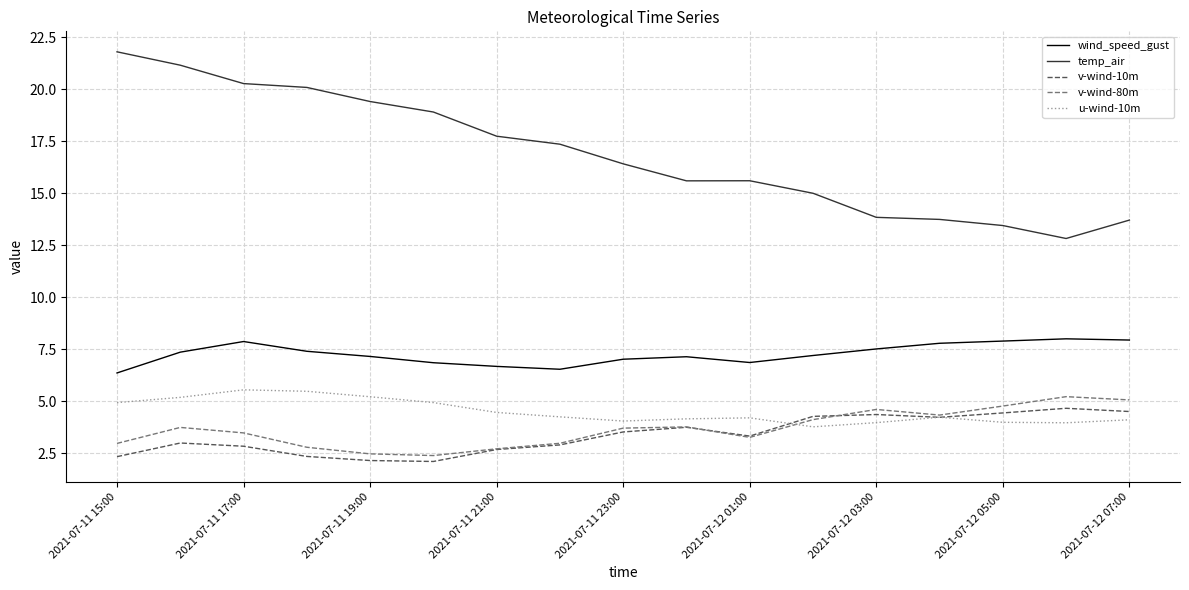

True or false: wind_speed_gust and v-wind-80m intersect in this chart.

False